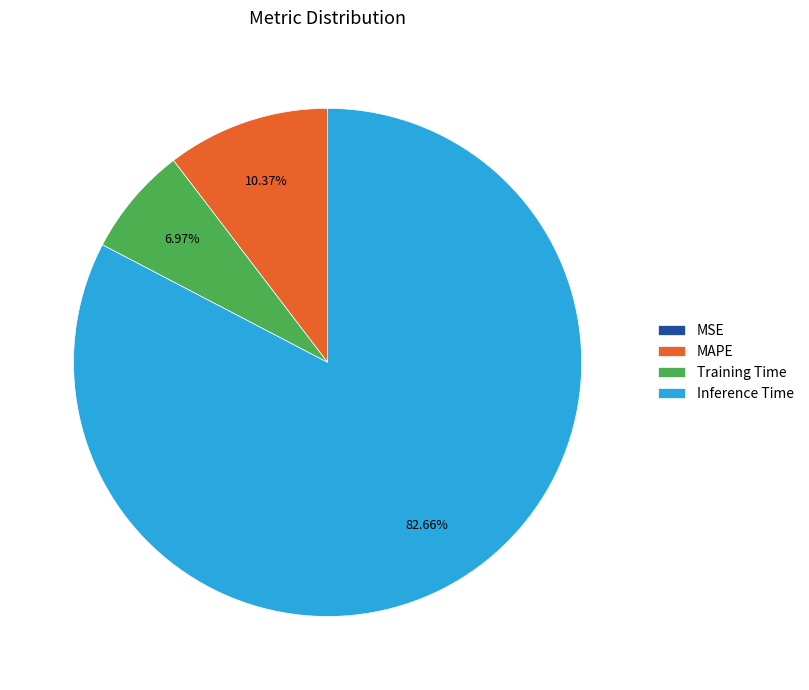

Which has a higher value, Inference Time or MAPE?

Inference Time